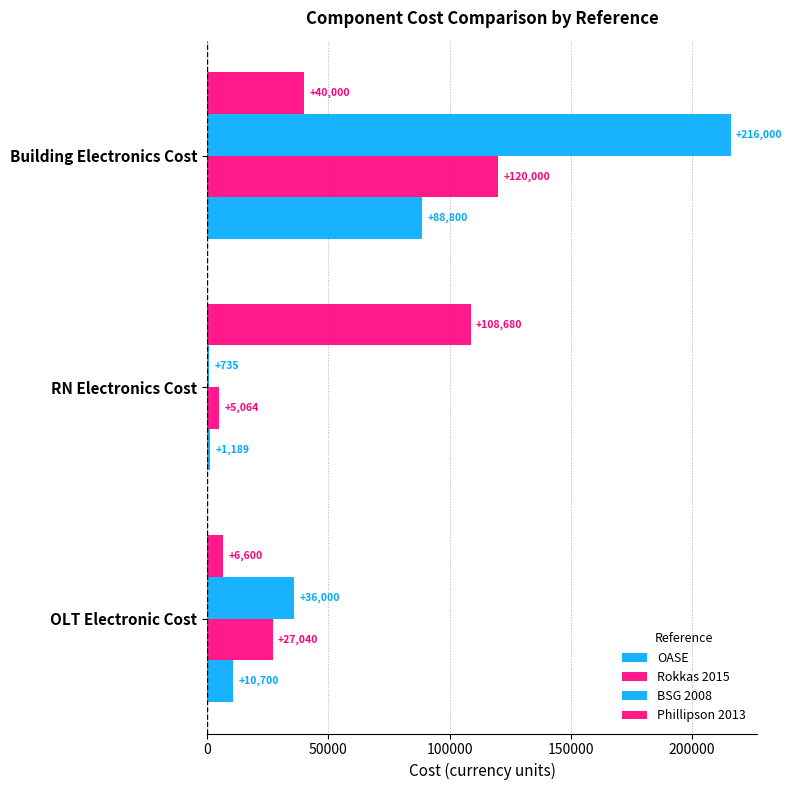

Count the number of data series in this chart.

4